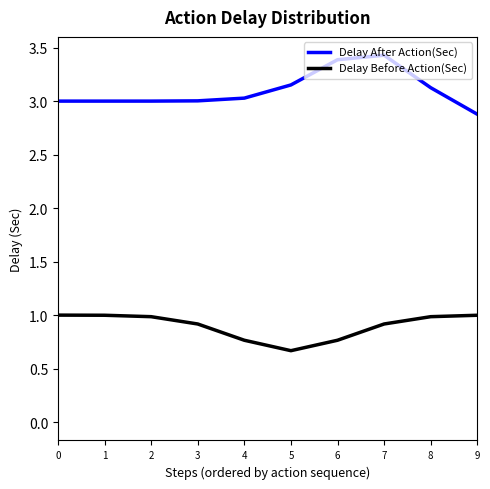

Rank the series by their maximum value, from highest to lowest.

Delay After Action(Sec), Delay Before Action(Sec)